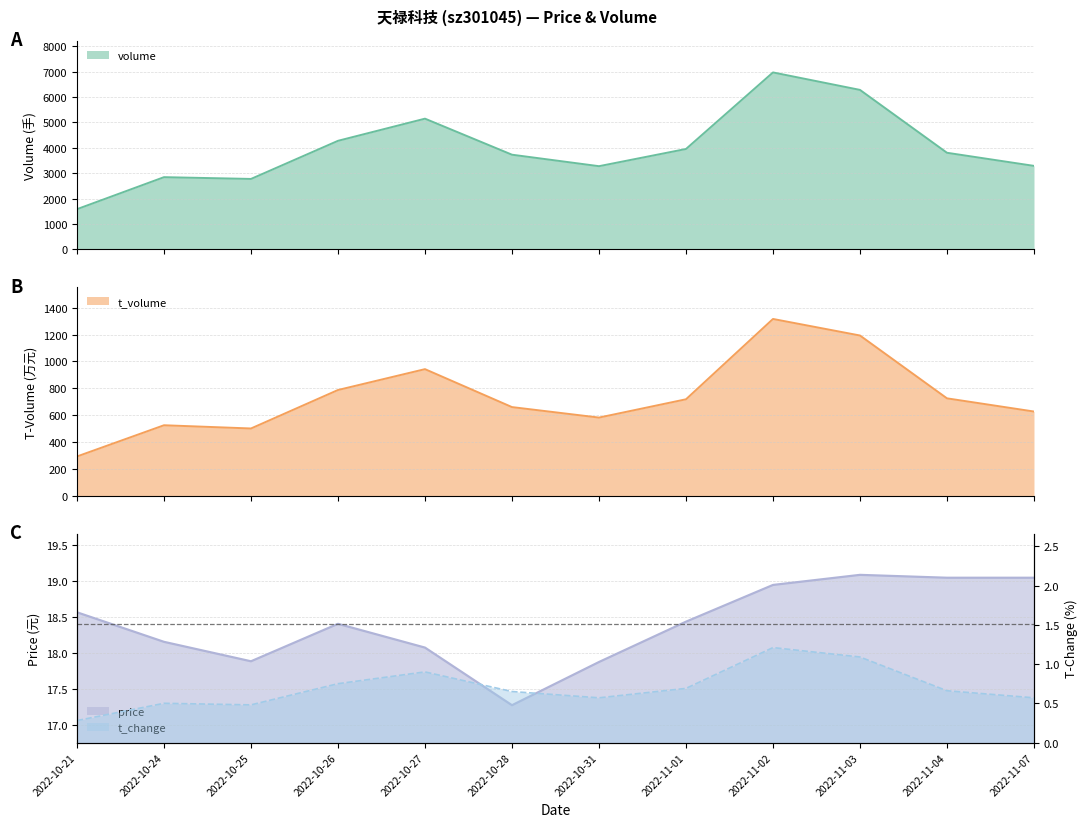

Between 2022-11-01 and 2022-11-07, which series saw the biggest shift?

volume